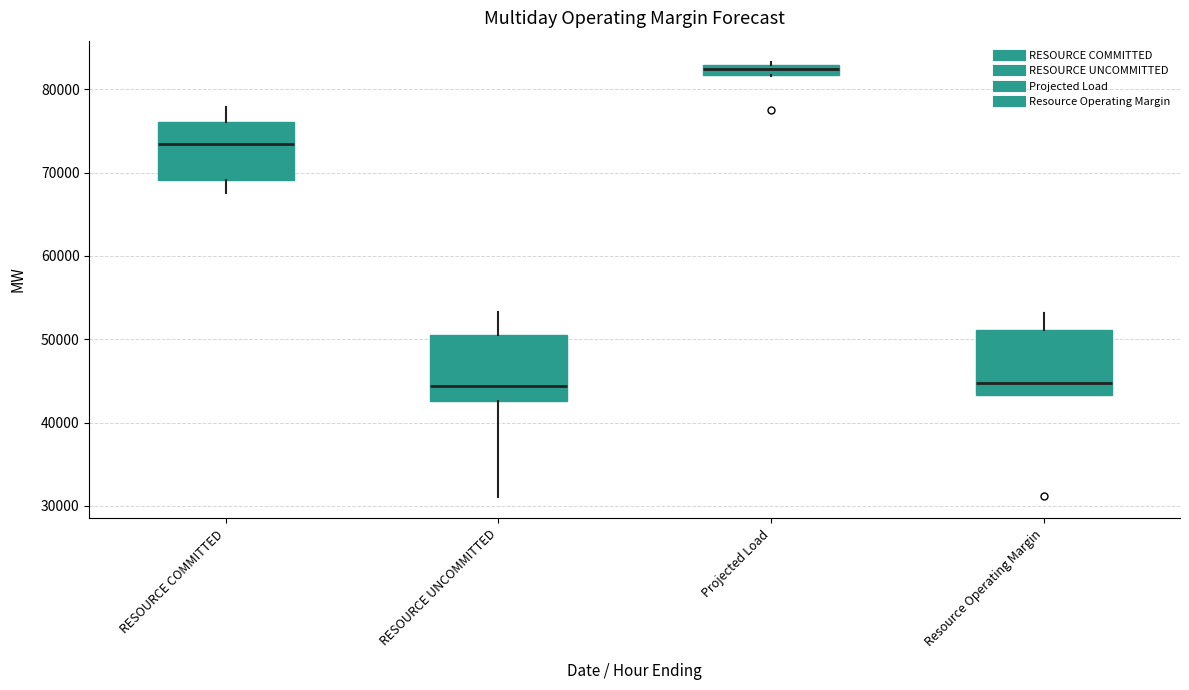

Where does the median line of the box for RESOURCE UNCOMMITTED sit on the y-axis? The values are not printed on the chart, so give them approximately, as read against the axis.

44000